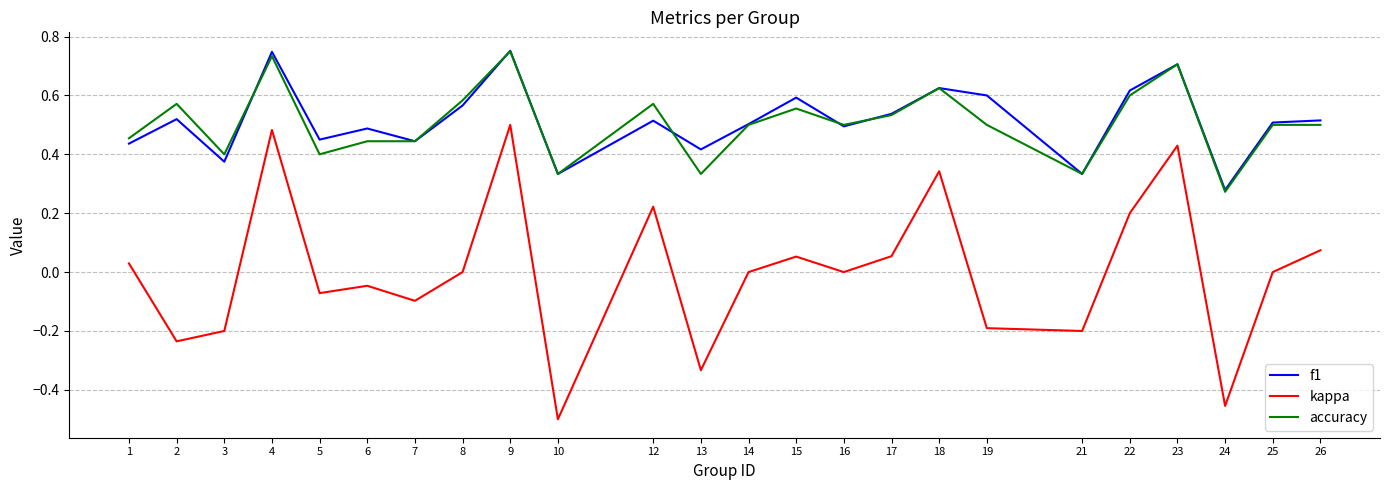

True or false: kappa and accuracy intersect in this chart.

False